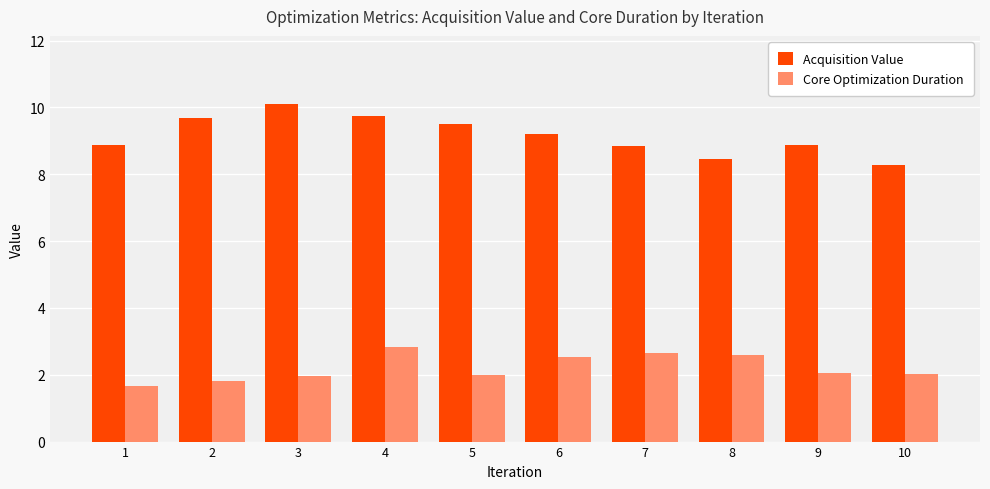

At which category is the sum across all series the highest?

4